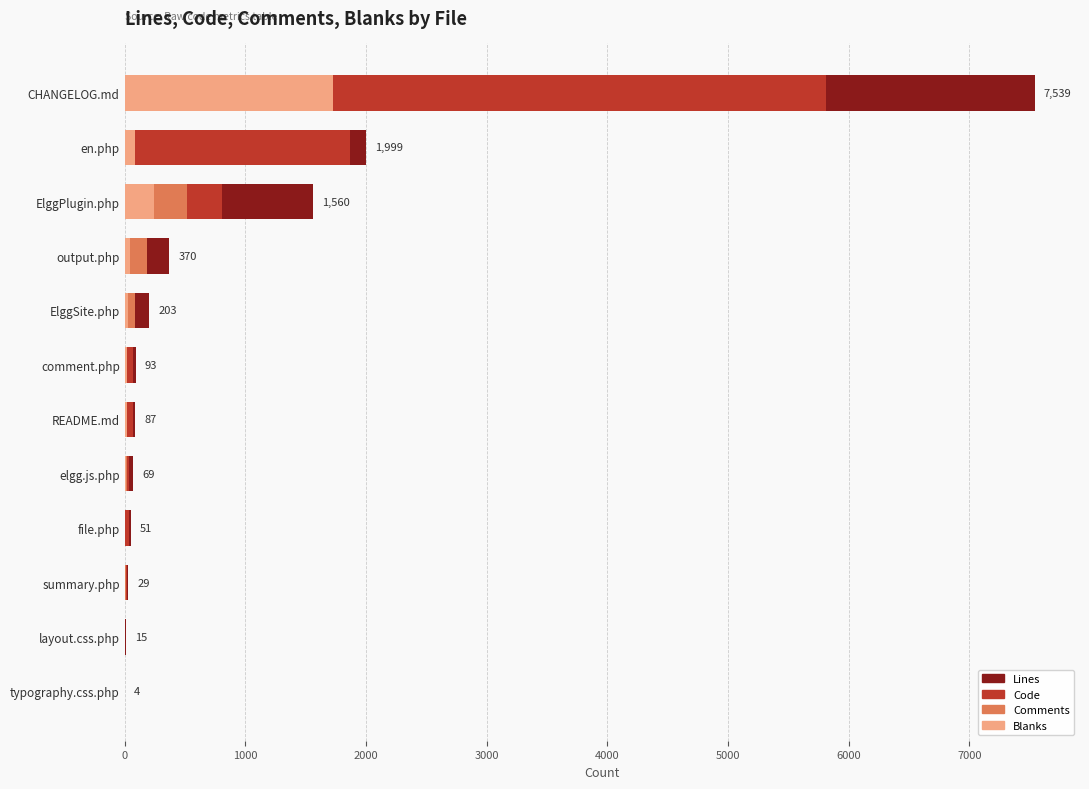

What is the sum of all Lines values?

12019